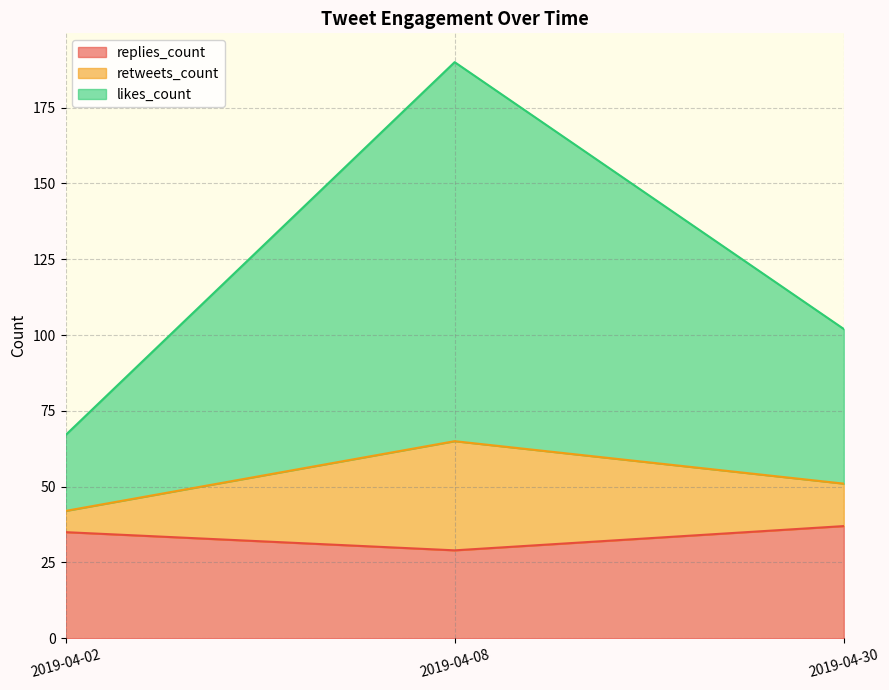

Reading left to right, list the values for the replies_count series.

35	29	37